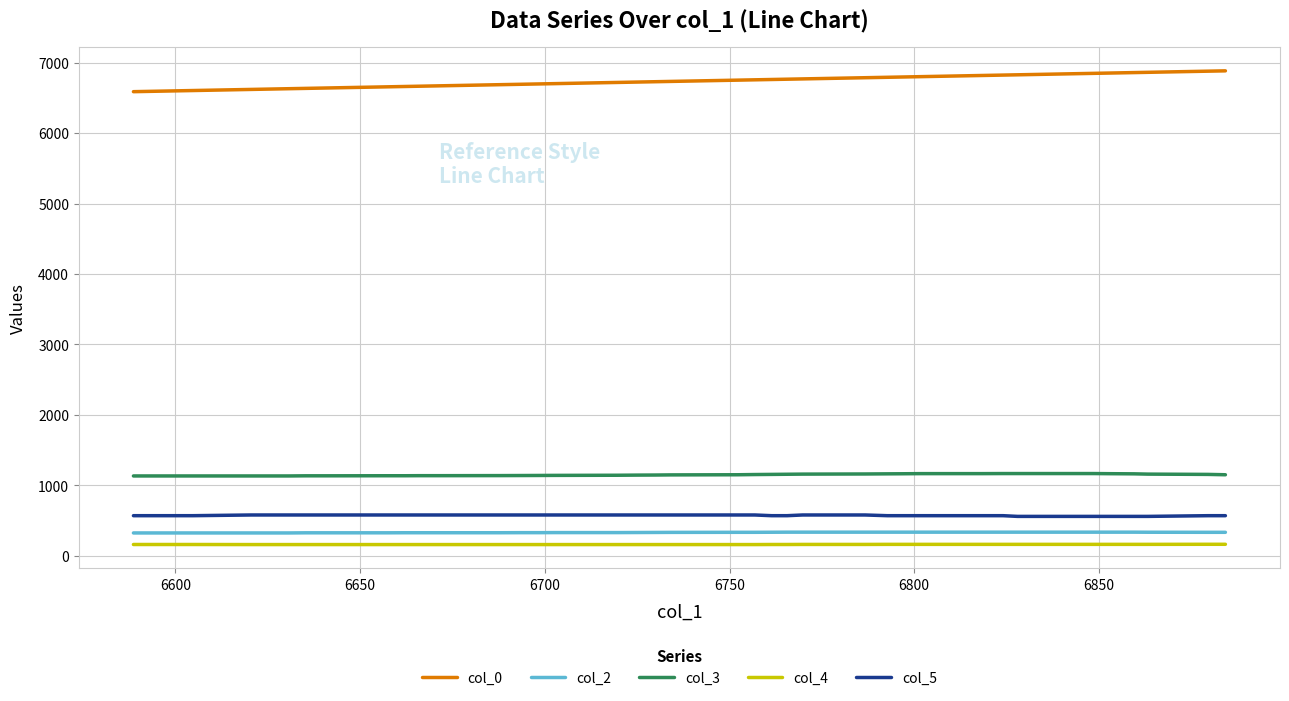

What is the difference between the maximum and minimum values in the col_4 series?

4.0